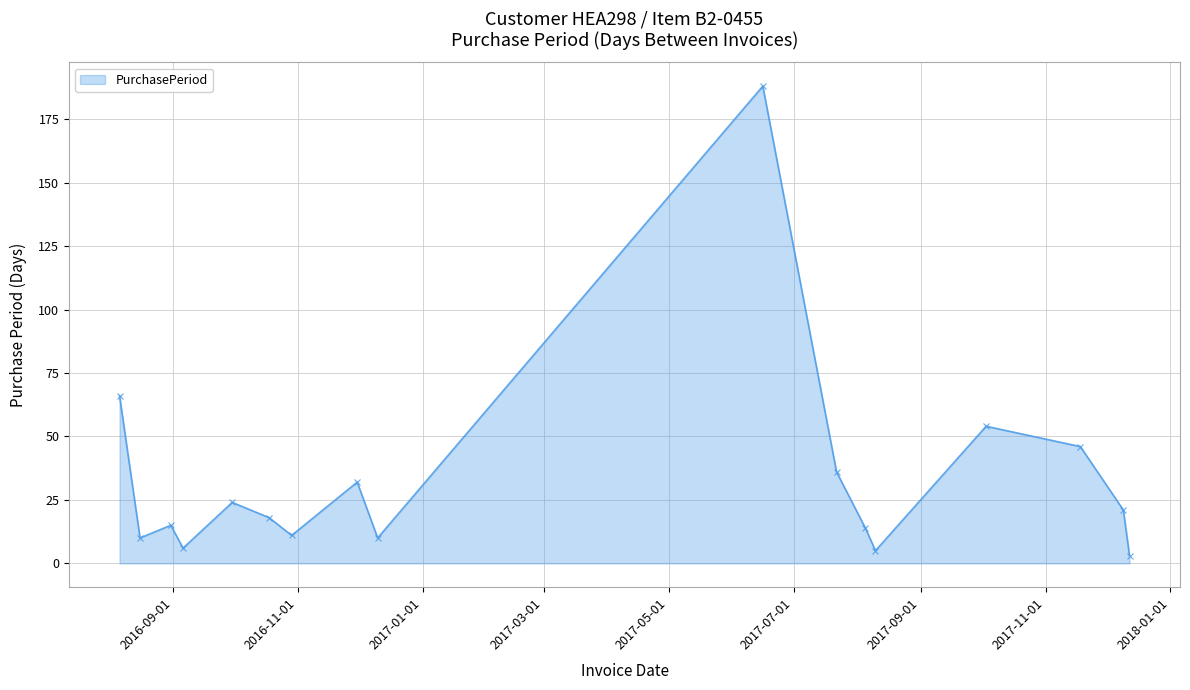

How many interior local valleys (lower than both neighbors) does the data have?

5